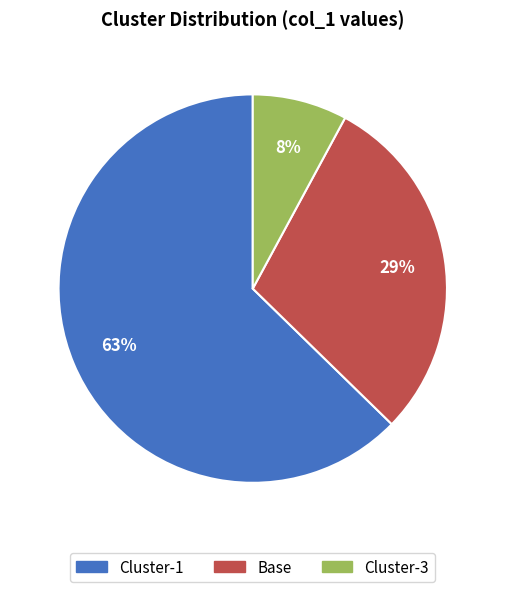

True or false: Base accounts for 29% of the total.

True